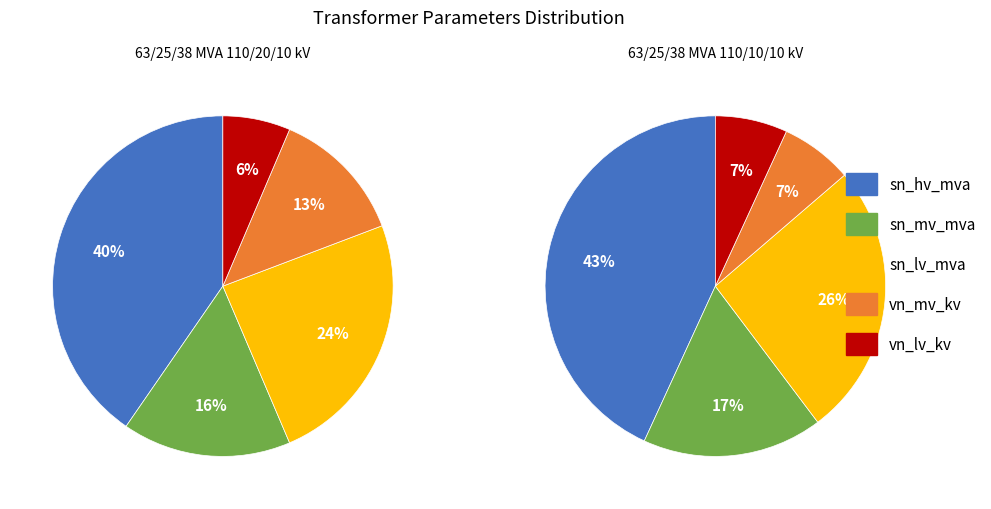

What portion of the pie excludes vn_lv_kv?

93.6%